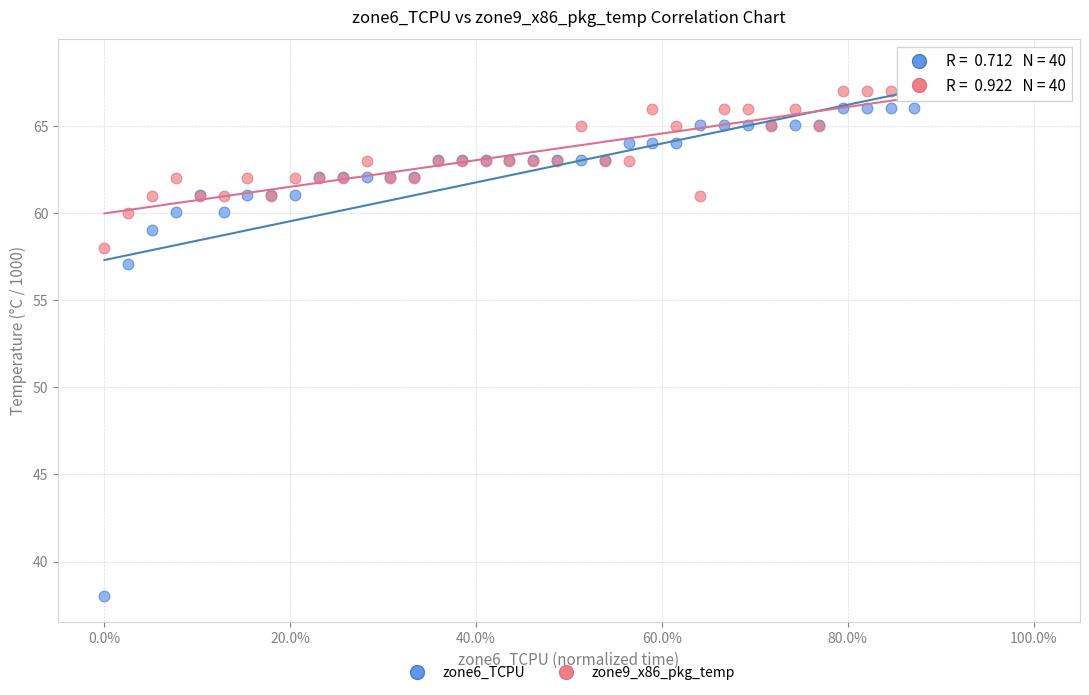

Which series has the widest spread of Y values?

zone6_TCPU